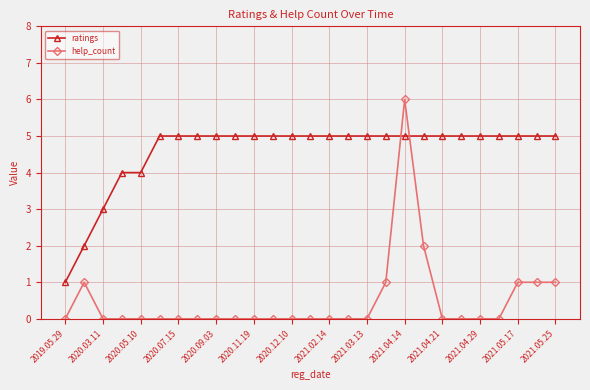

What is the difference between the maximum and minimum values in the help_count series?

6